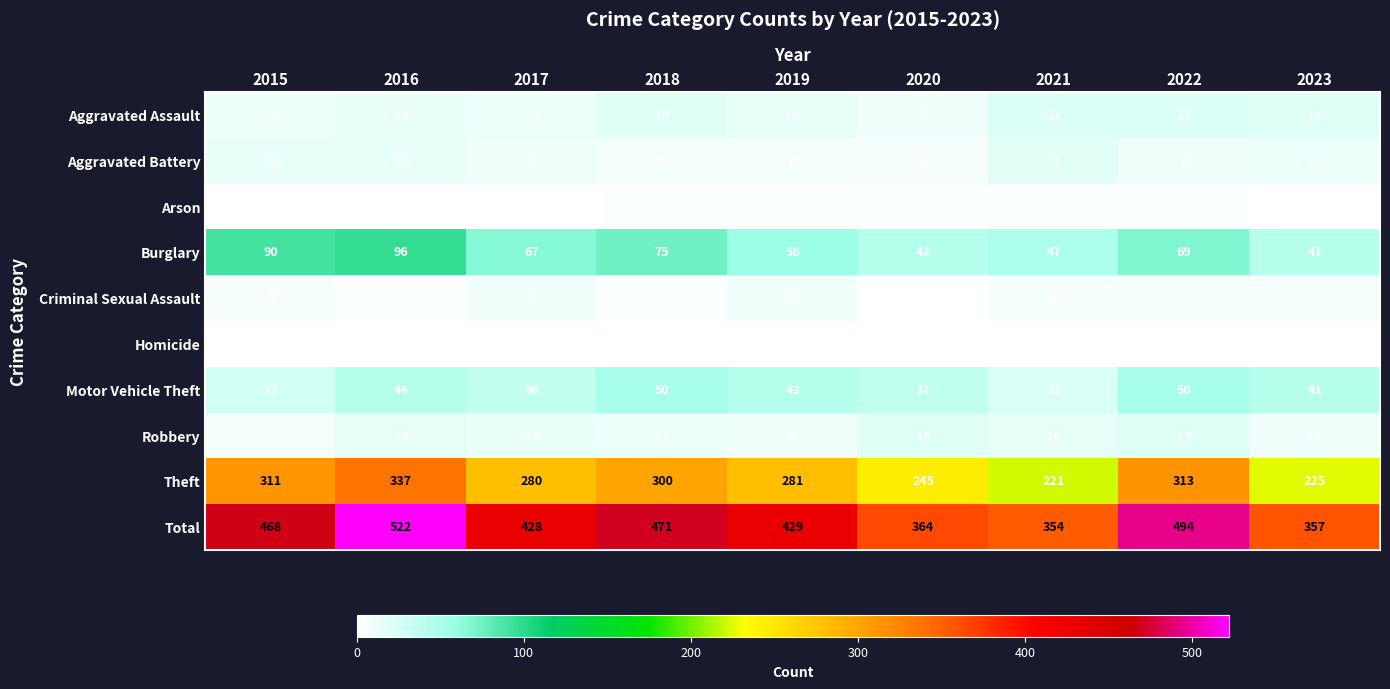

At 2022, list the series in order from largest to smallest.

Total, Theft, Burglary, Motor Vehicle Theft, Aggravated Assault, Robbery, Aggravated Battery, Criminal Sexual Assault, Arson, Homicide